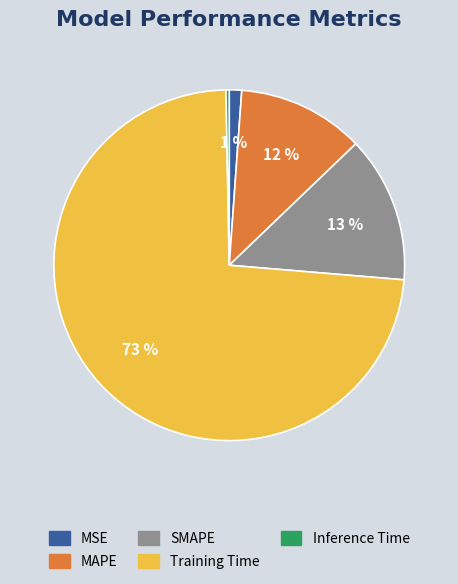

To the nearest percent, what portion does SMAPE represent?

13%